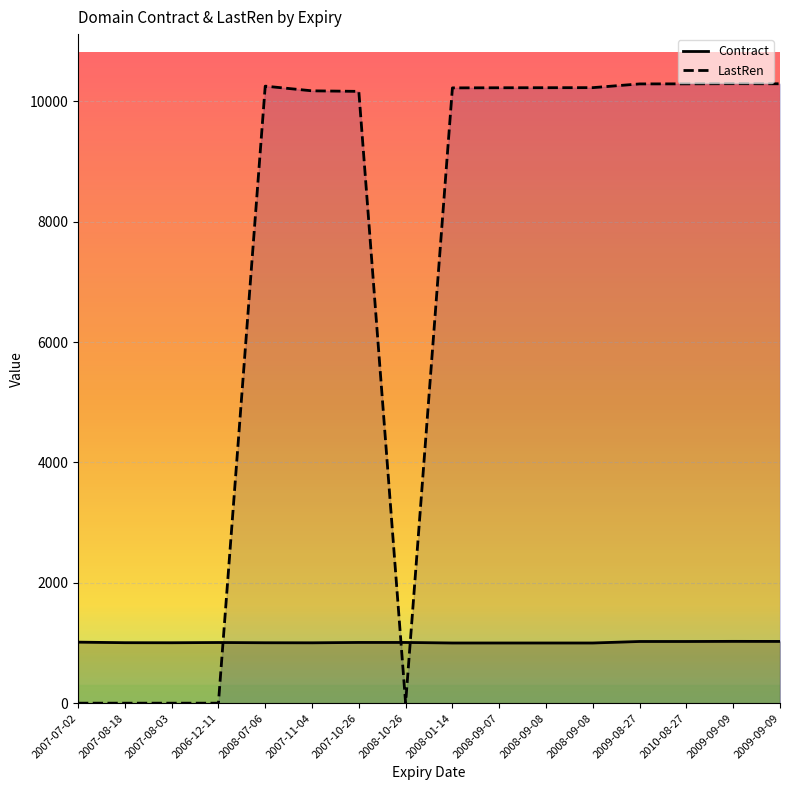

How many data points in LastRen are above 10226?

7